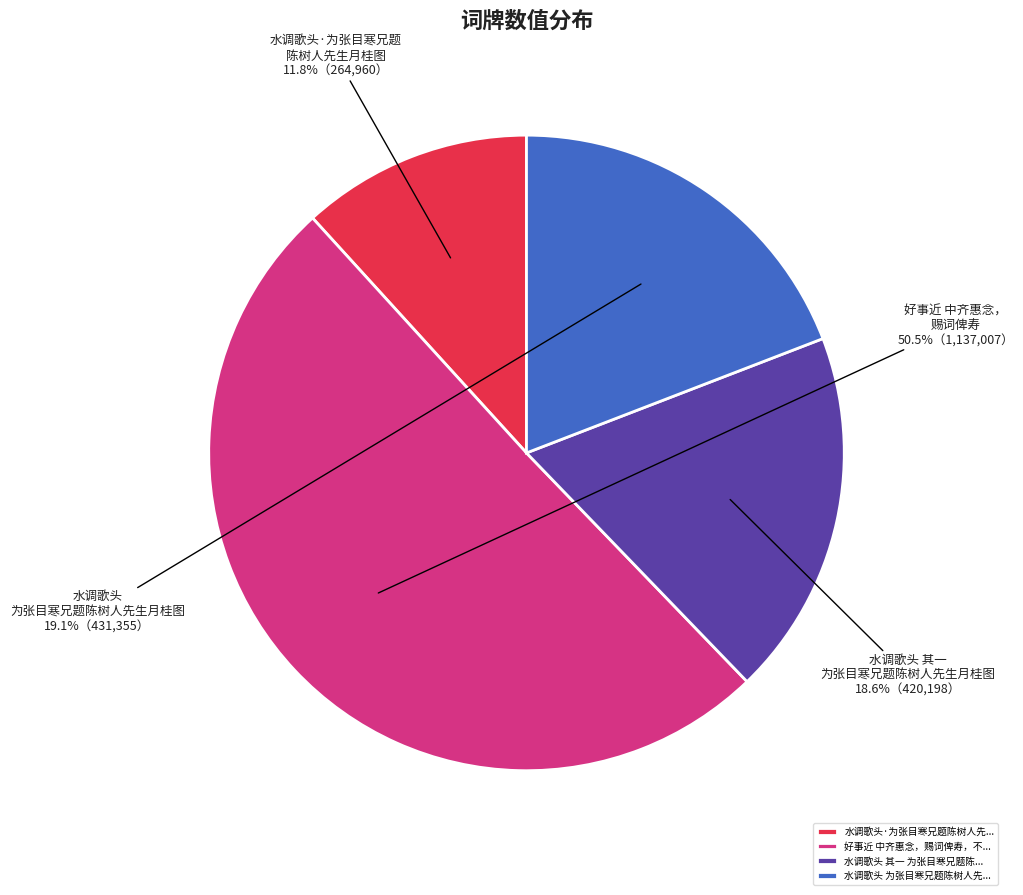

Is 水调歌头 为张目寒兄题陈树人先... the majority of the pie?

No